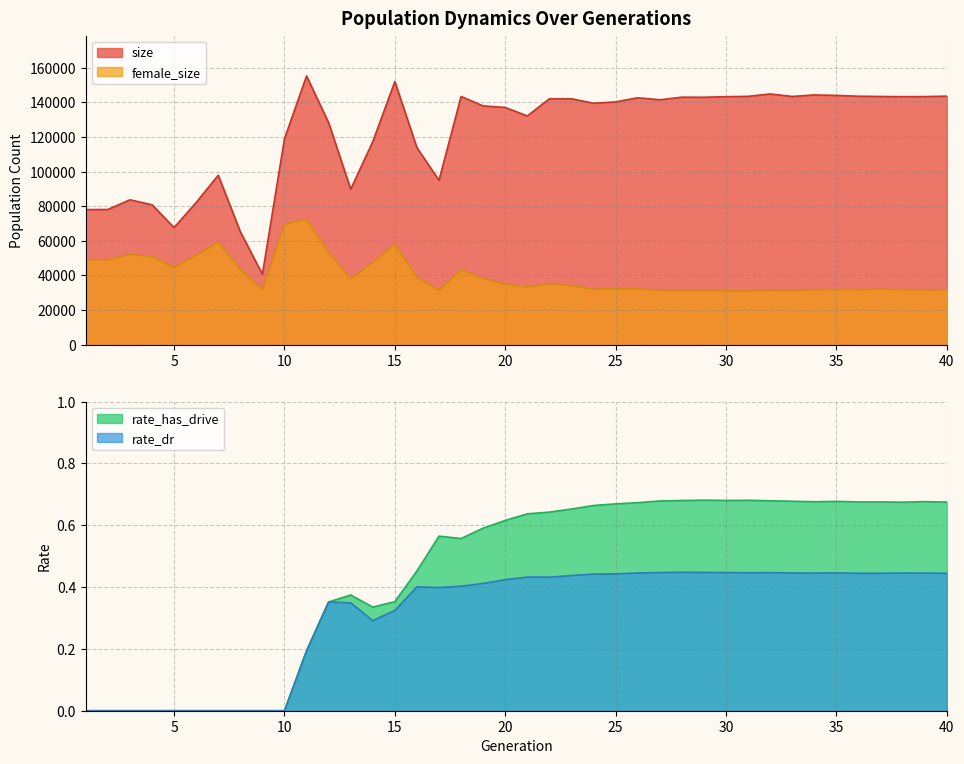

How many values in the female_size series exceed 34219?

19